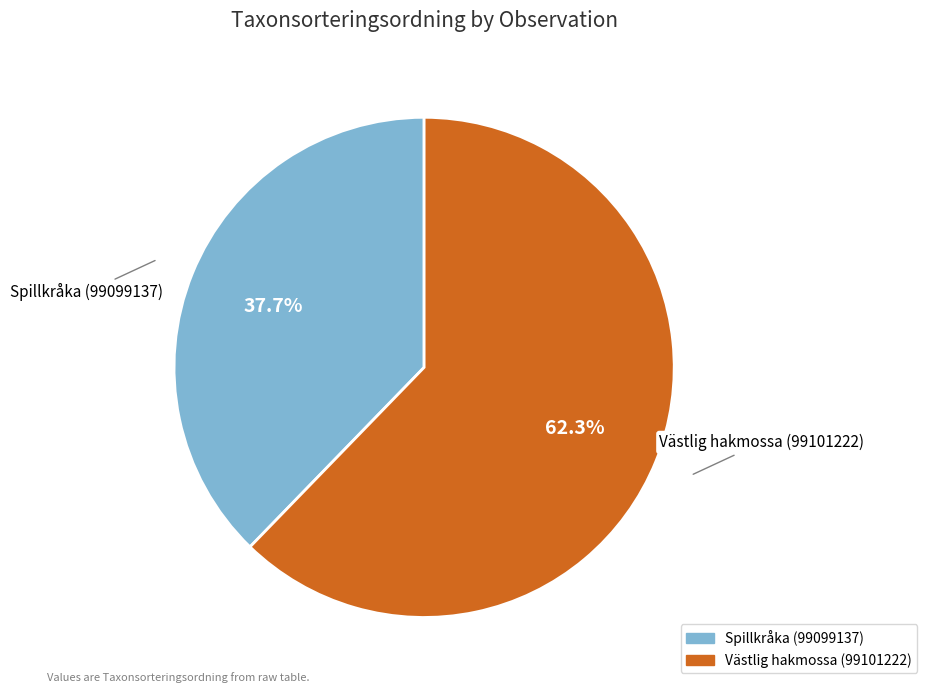

How many segments does this pie chart have?

2